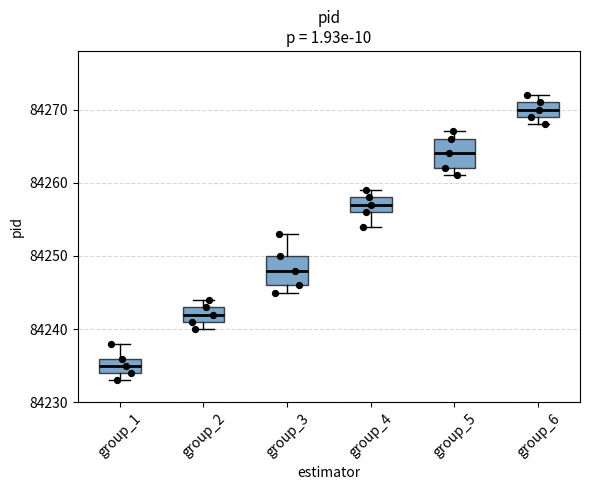

Where is the upper edge of the box for group_4 on the y-axis? The values are not printed on the chart, so give them approximately, as read against the axis.

84258